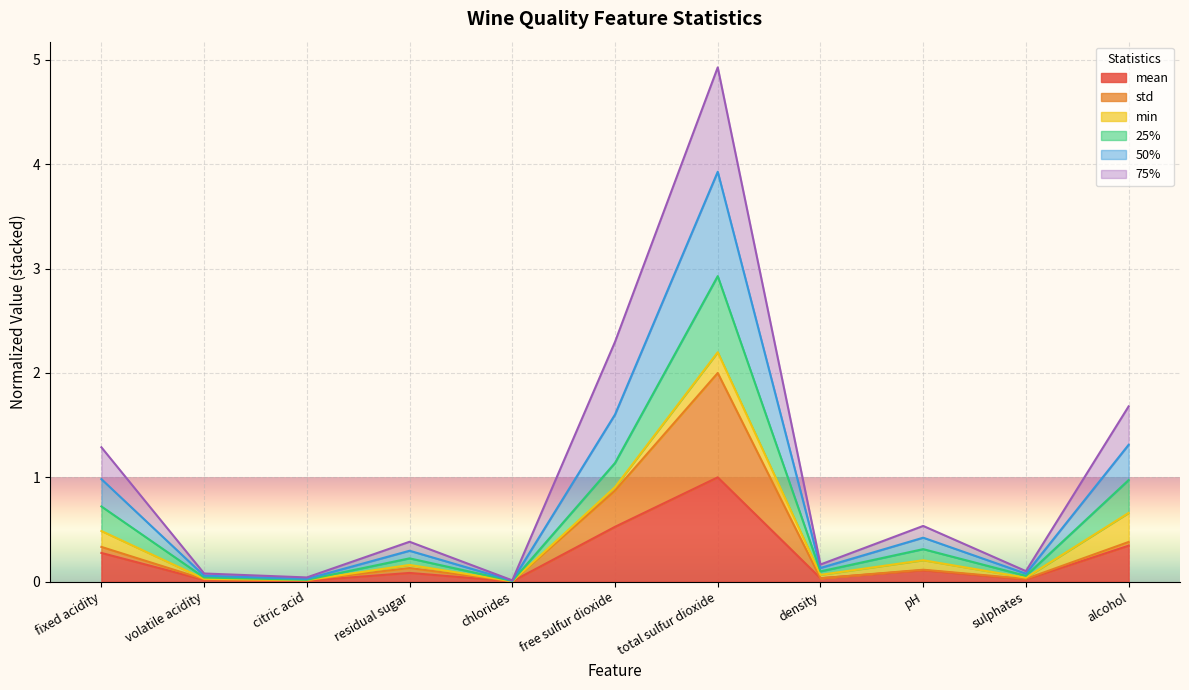

What is the value of the 50% point at the 8th from the left?

0.1